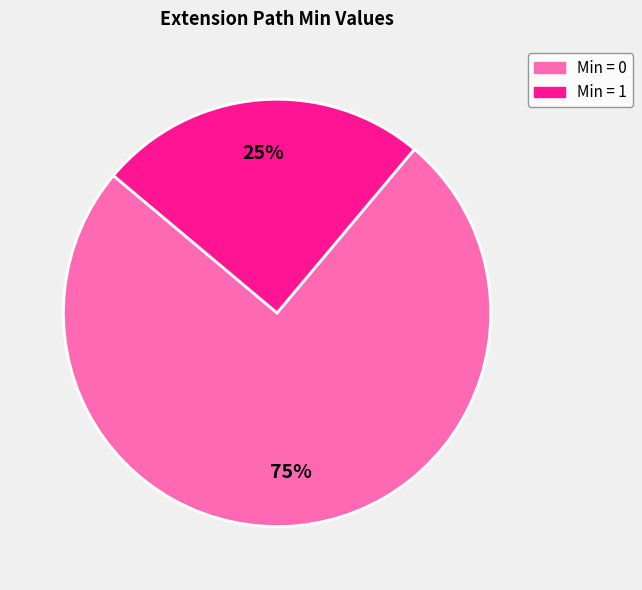

Is there a majority slice in this chart?

Yes